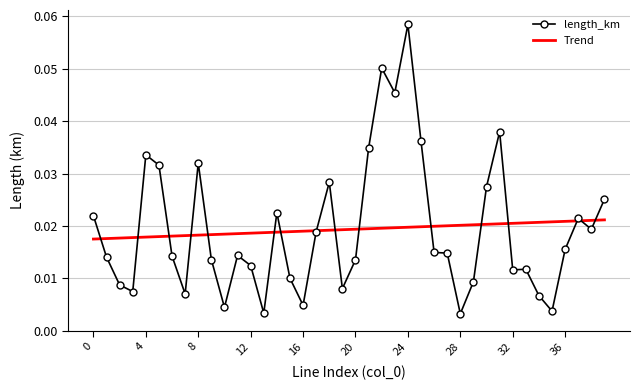

What is the difference between the maximum and minimum values?

0.1